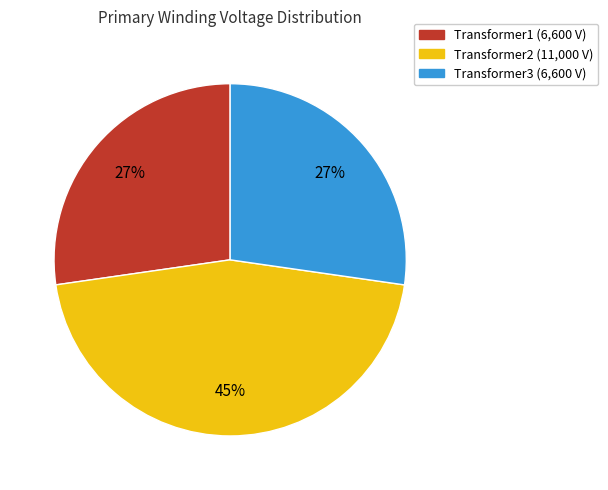

To the nearest percent, what is the combined percentage of Transformer1 and Transformer2?

73%